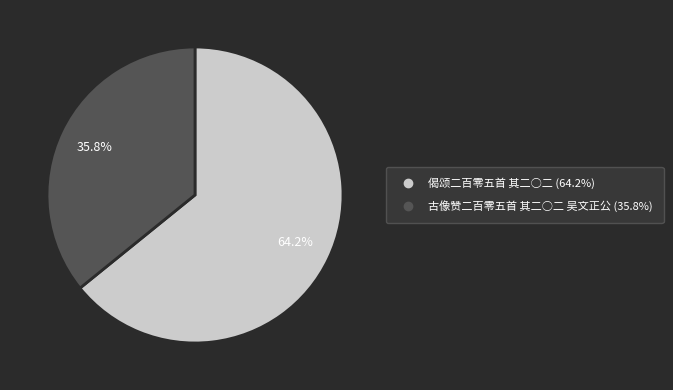

To the nearest percent, what is the difference between the largest and smallest slice percentages?

28%